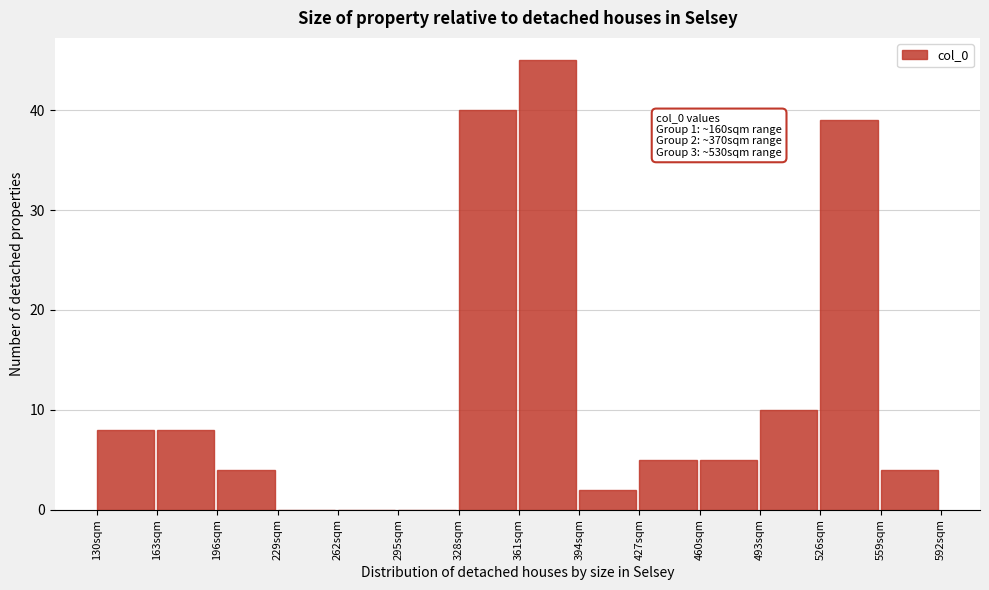

Over which range of the x-axis is the bar tallest?

361 to 394